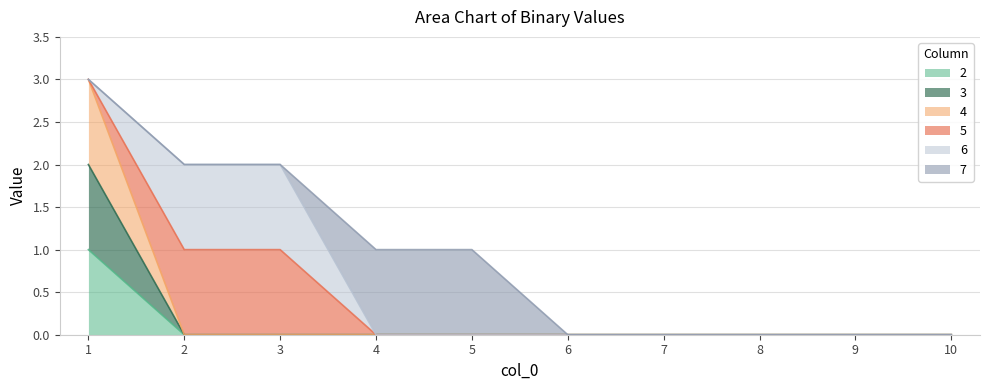

The value of 2 at 10 is 0. True or false?

True